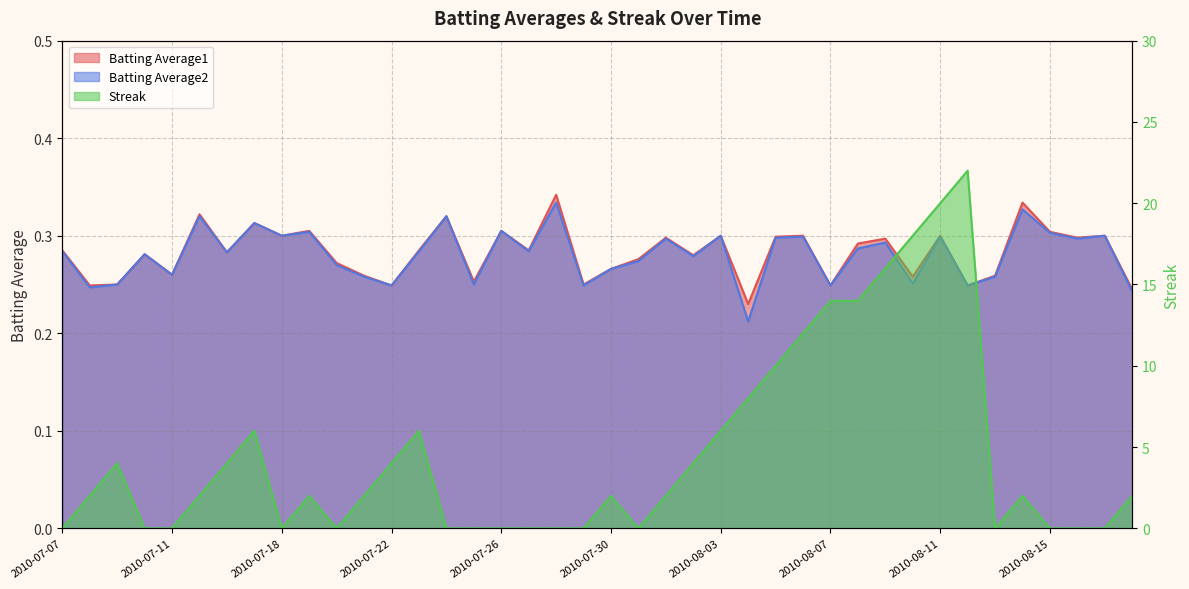

List the series in order of their peak value, highest first.

Streak, Batting Average1, Batting Average2